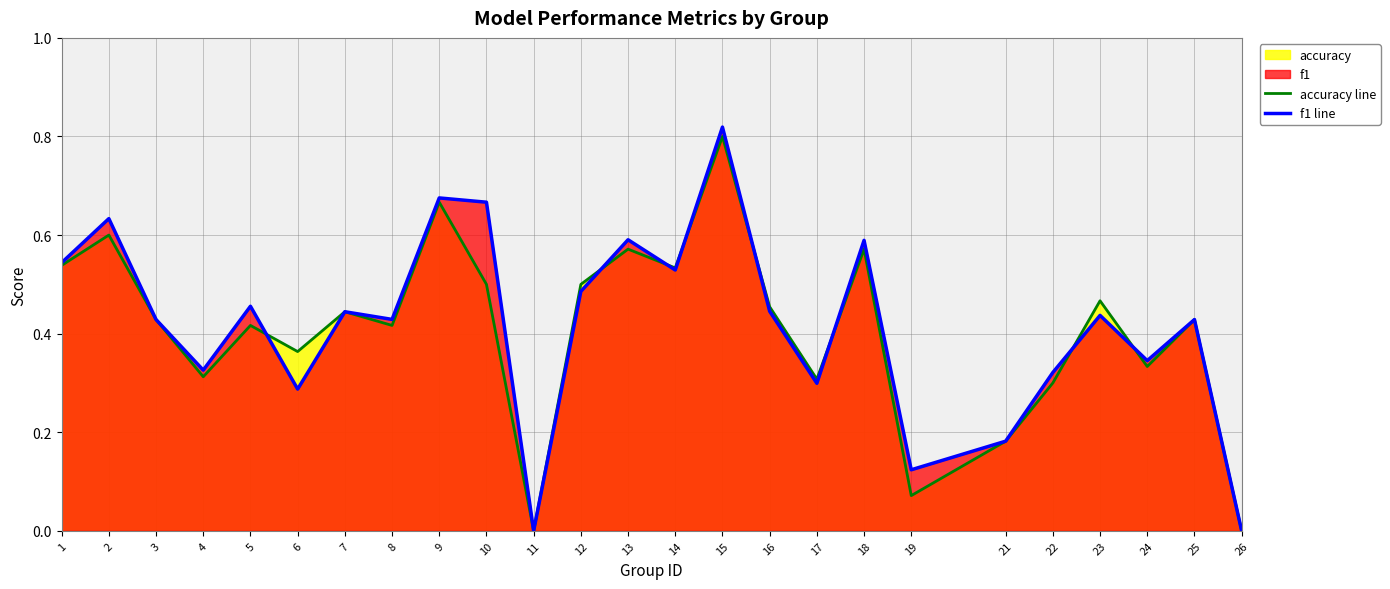

What is the sum of the accuracy line values at 18 and 22?

0.9